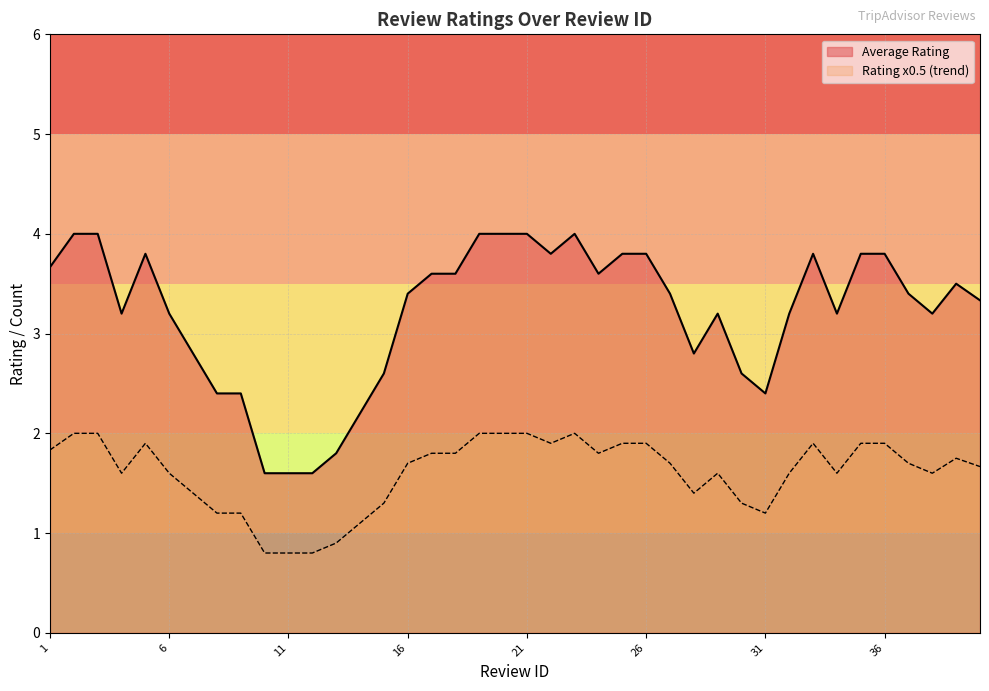

List the series in order of their overall mean, highest first.

Average Rating, Rating x0.5 (trend)